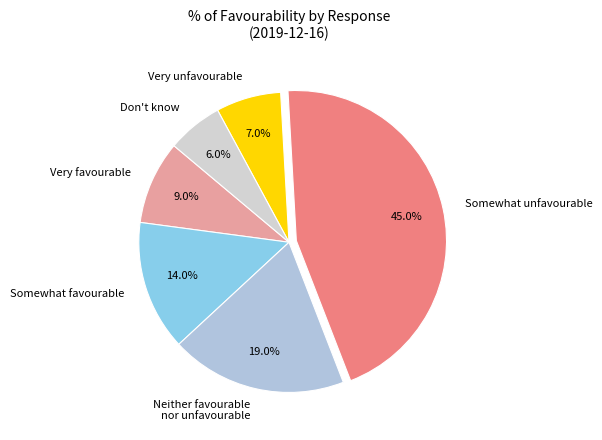

How many segments does this pie chart have?

6